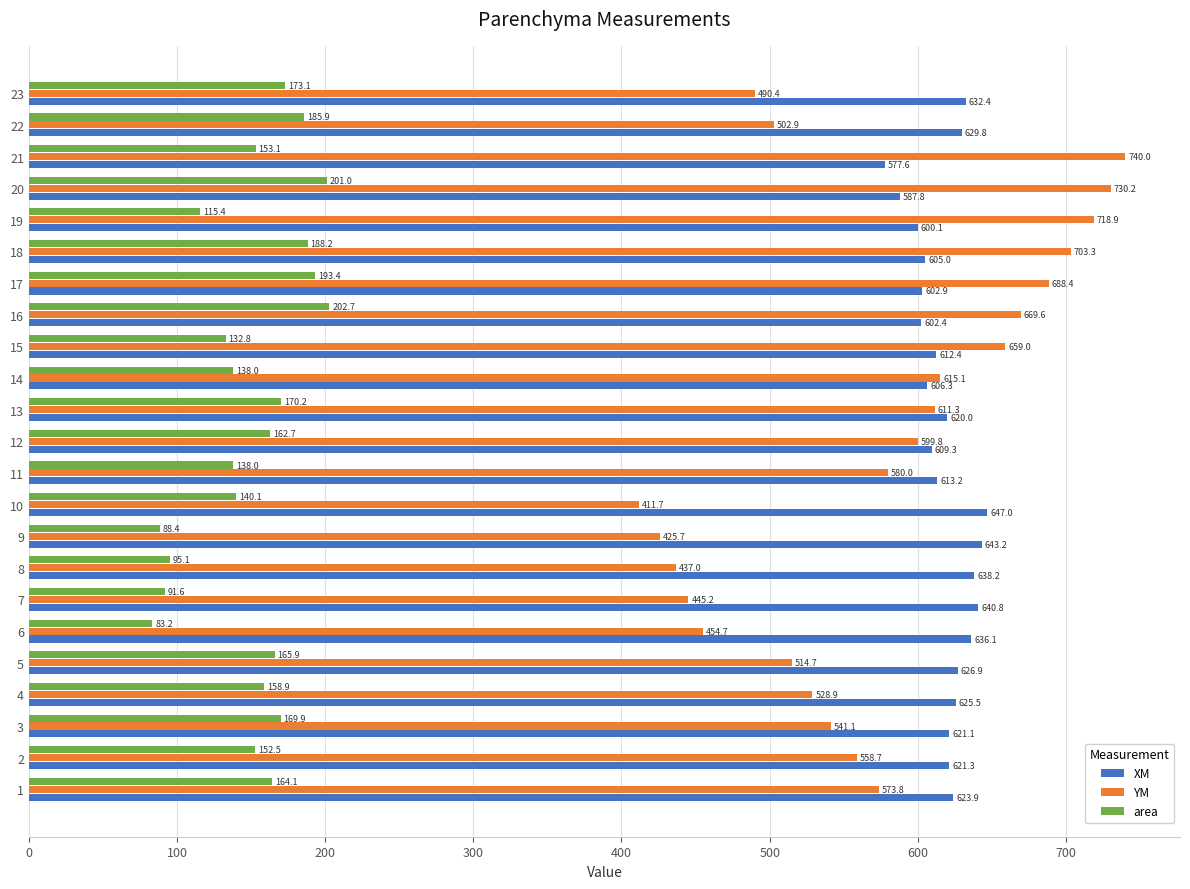

What is the average value of the area series?

150.6